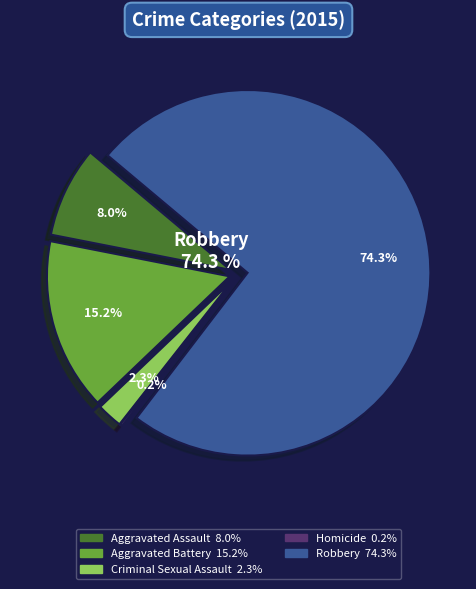

Is it true that Homicide is 0% of the pie?

True